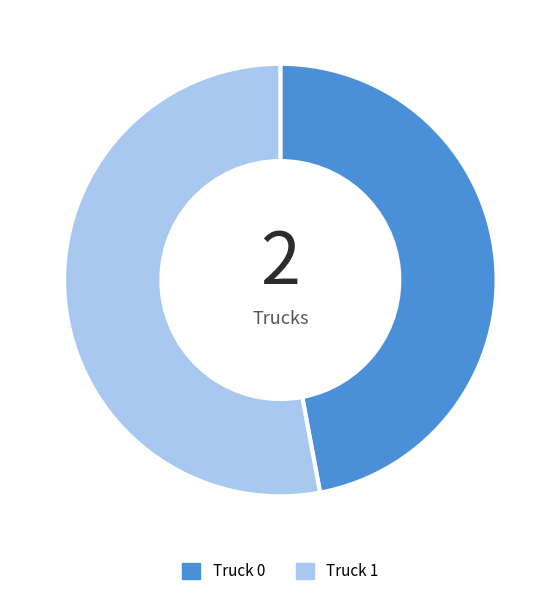

True or false: Truck 1 accounts for 43% of the total.

False